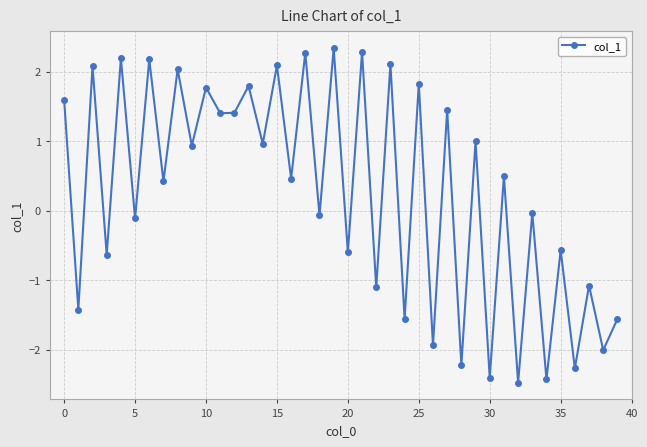

What is the sum of all values?

10.6